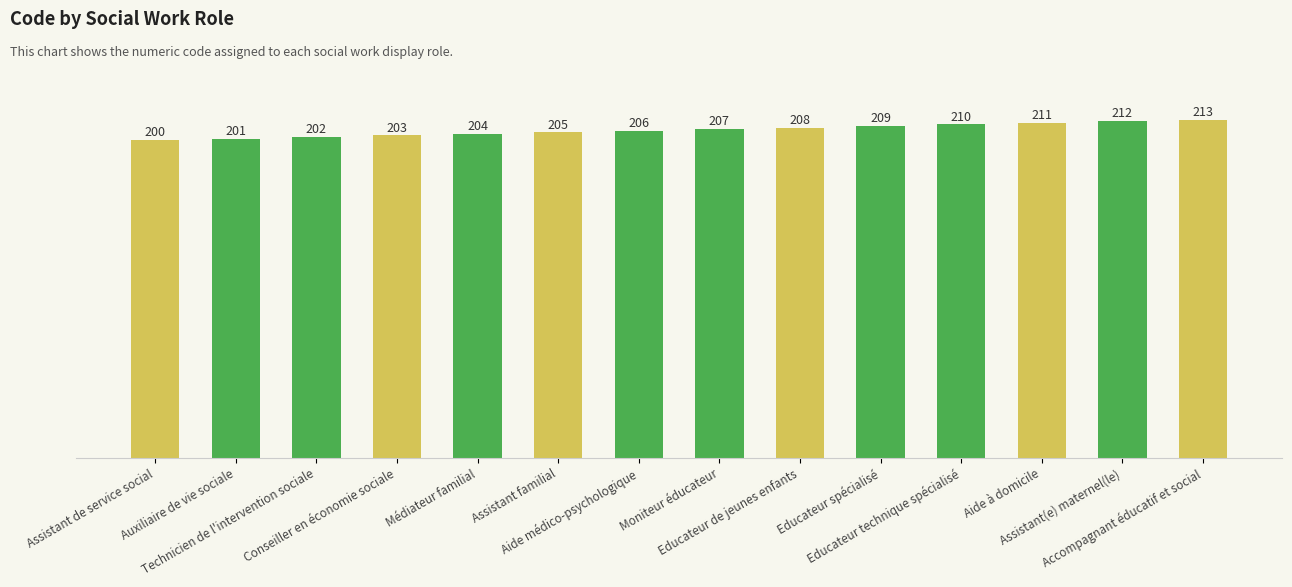

What is the smallest value displayed?

200